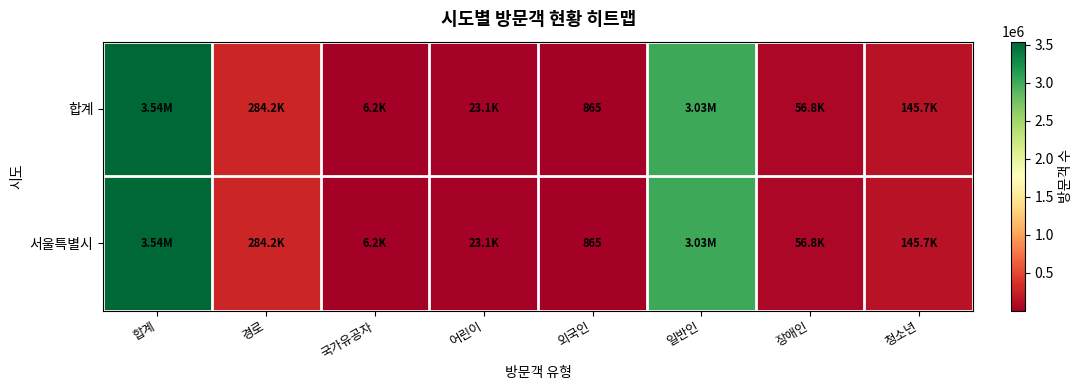

Is it true that 합계 equals 284209 at 경로?

True